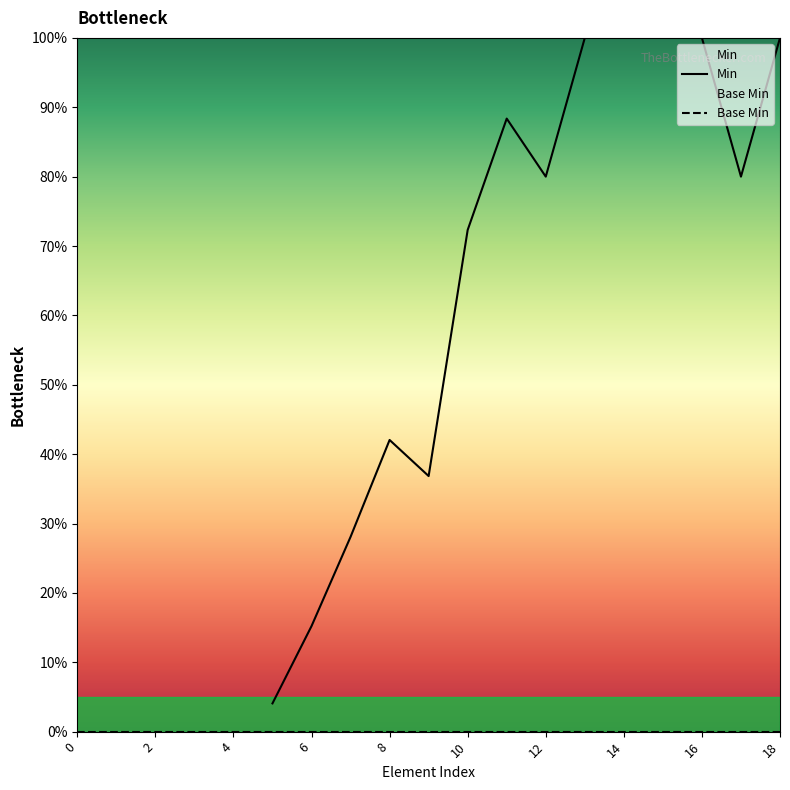

How many lines are shown in the chart?

2